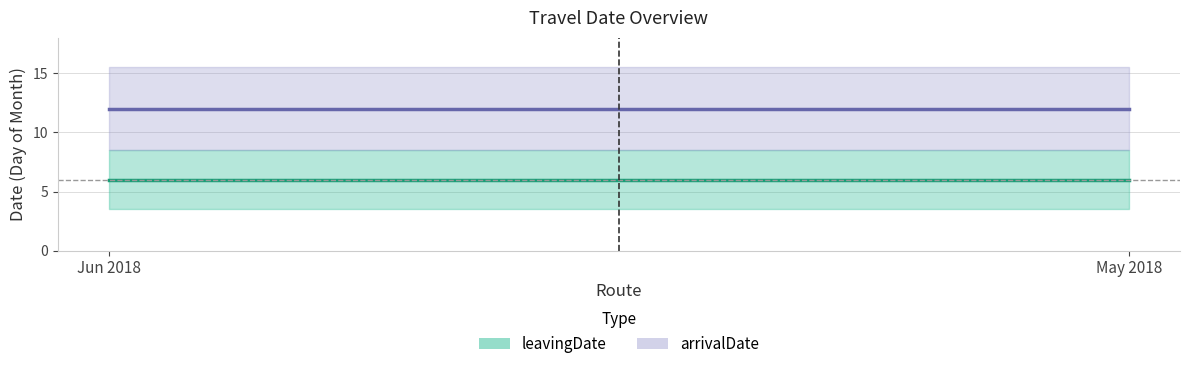

What is the sum of the arrivalDate values at May 2018 and Jun 2018?

24